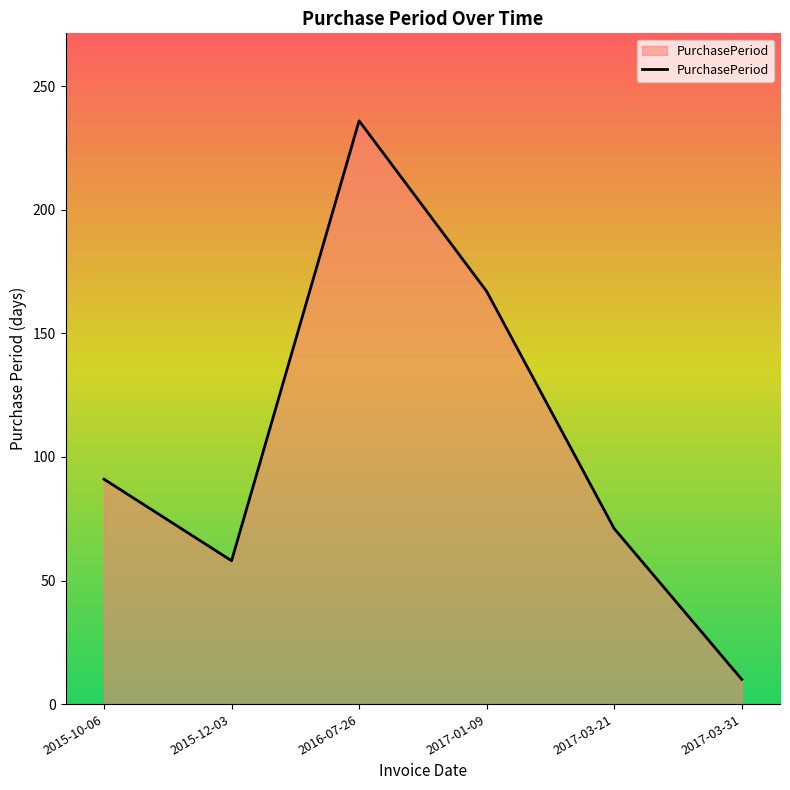

Read the value at 2017-03-21.

71